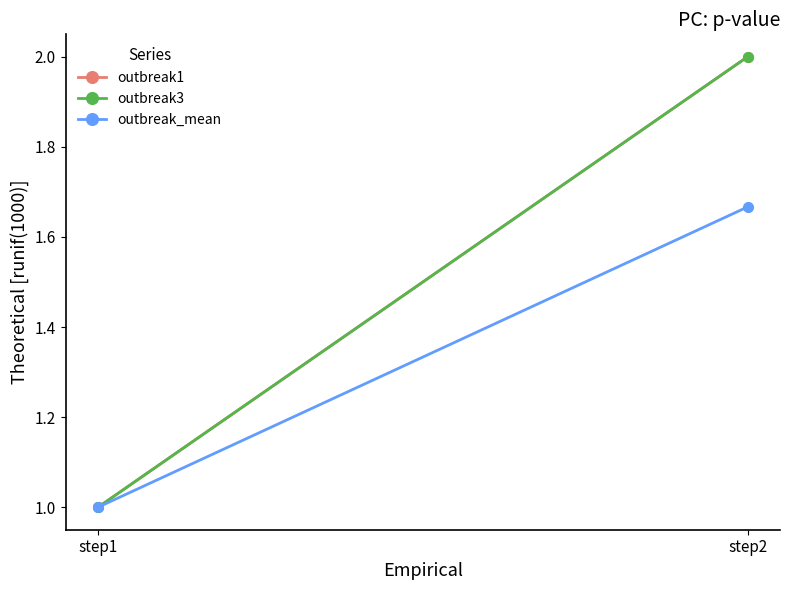

The outbreak_mean series shows 1.7 at step2. True or false?

True